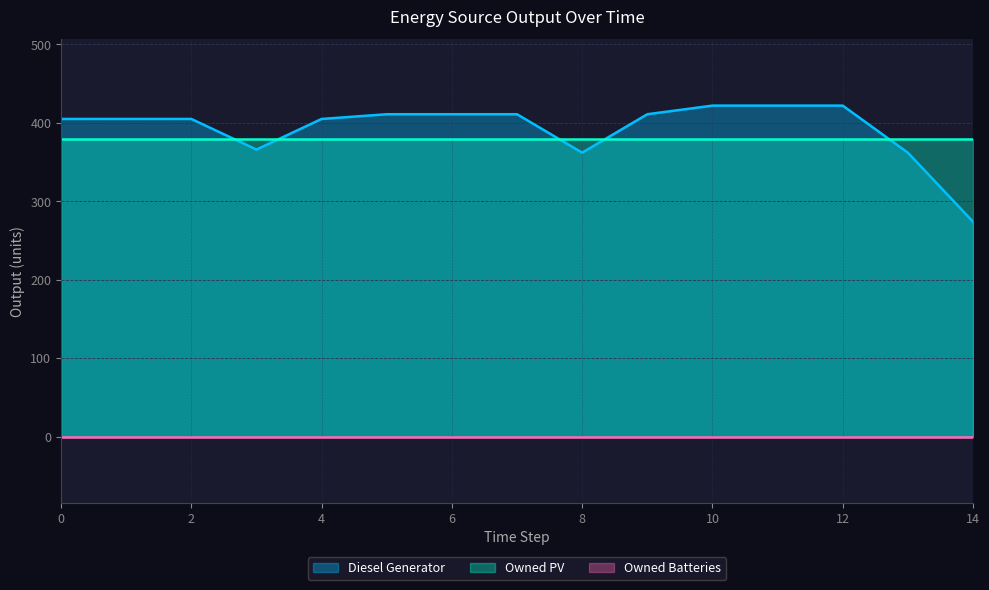

Read the Diesel Generator value at 0, to the nearest 5.

405